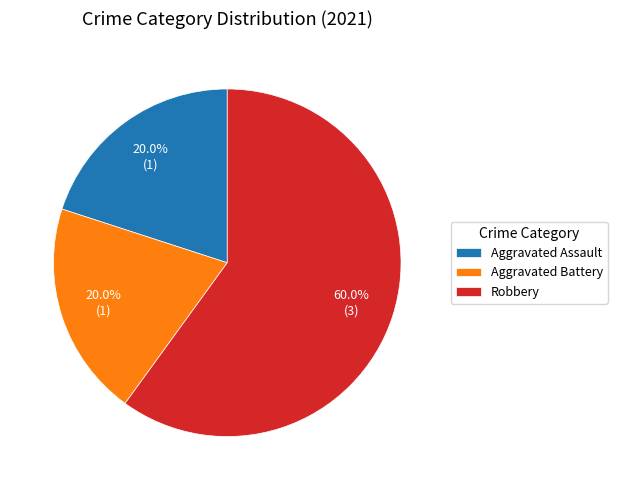

Which category has the biggest portion of the pie?

Robbery